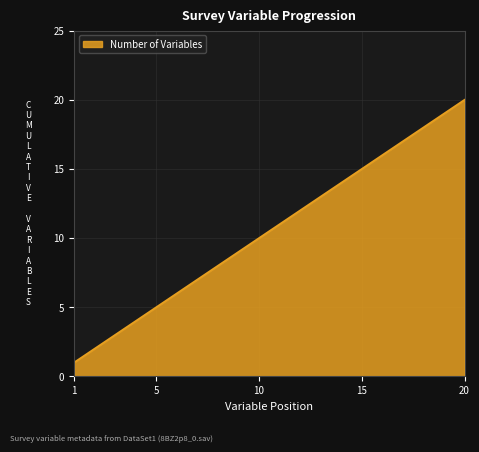

What is the difference between the maximum and minimum values?

19